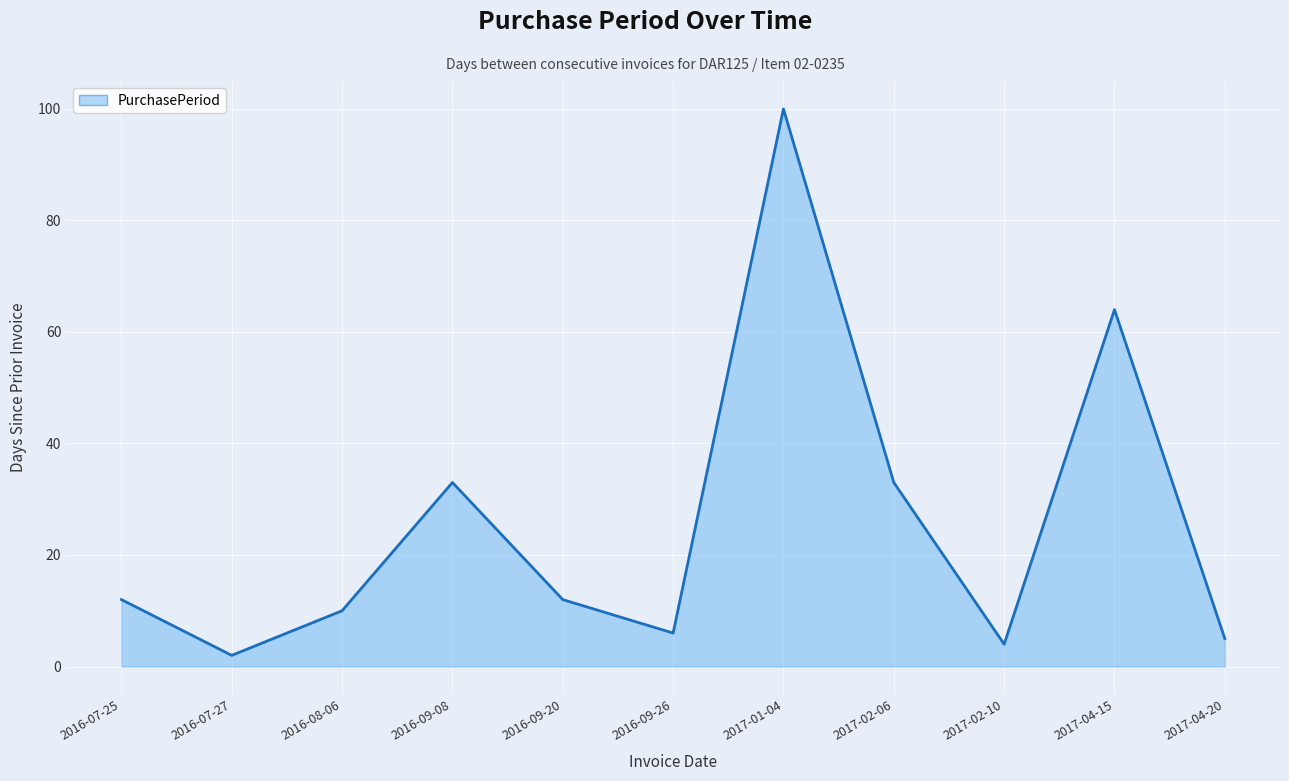

Reading right to left, list all the values displayed in this chart.

2017-04-20=5	2017-04-15=64	2017-02-10=4	2017-02-06=33	2017-01-04=100	2016-09-26=6	2016-09-20=12	2016-09-08=33	2016-08-06=10	2016-07-27=2	2016-07-25=12